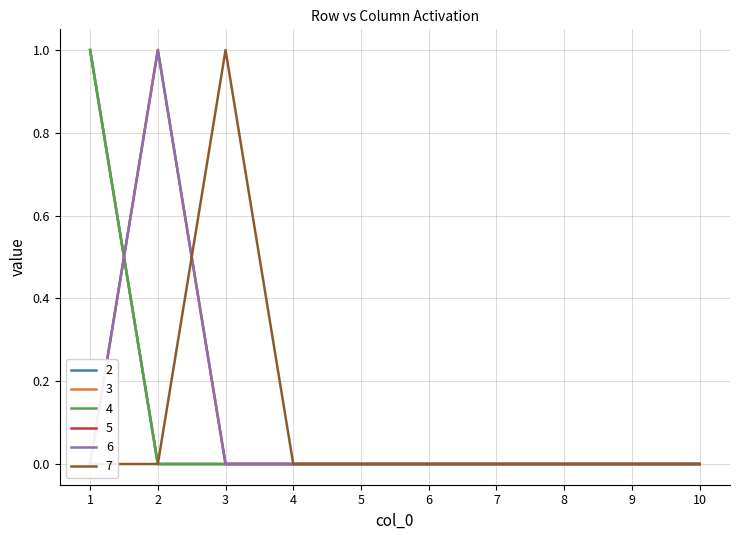

The value of 5 at 7 is 0. True or false?

False